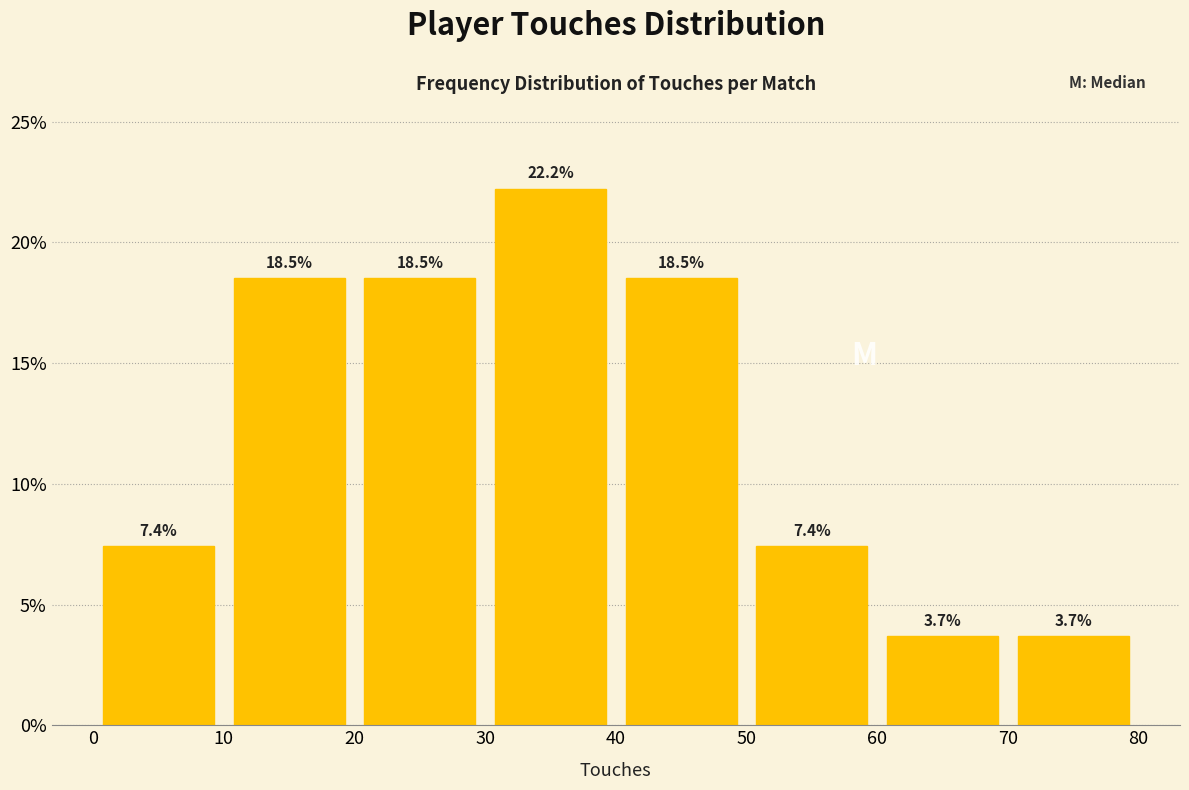

How tall is the bar that spans 60 to 70 on the x-axis?

3.7